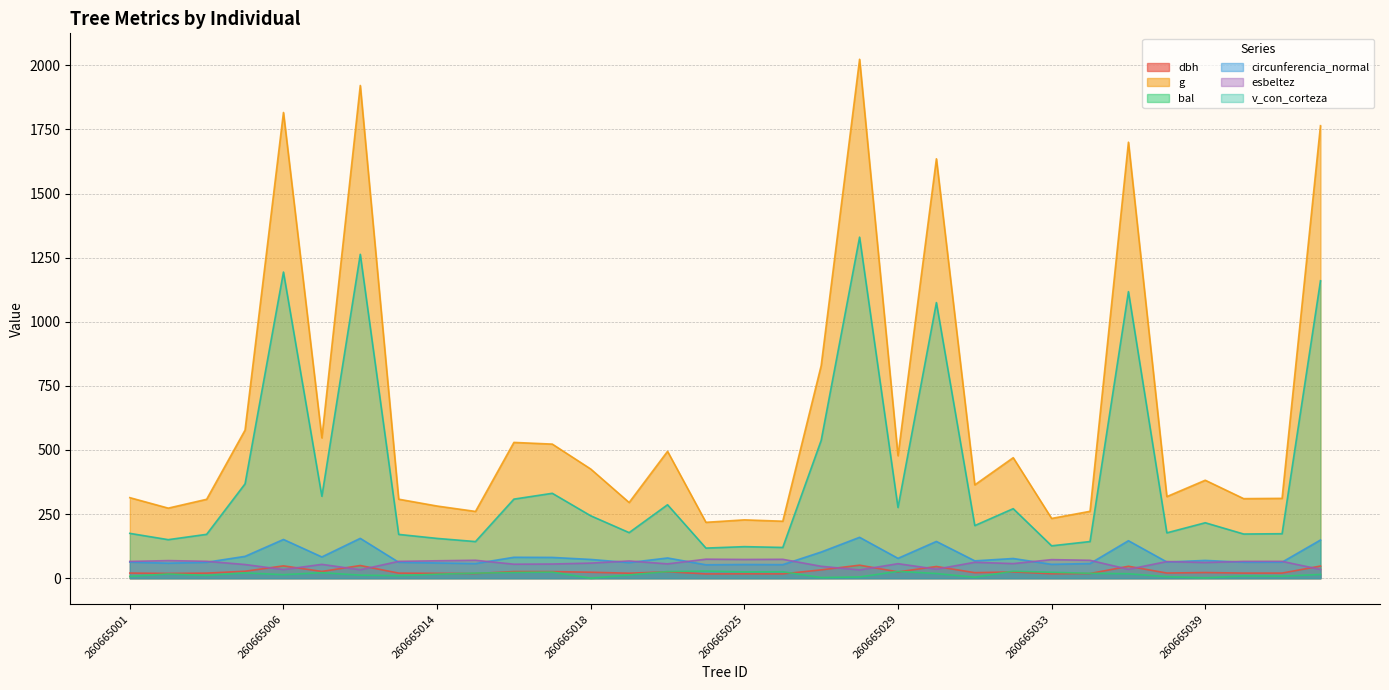

What value does the esbeltez series have at 260665017?

55.3